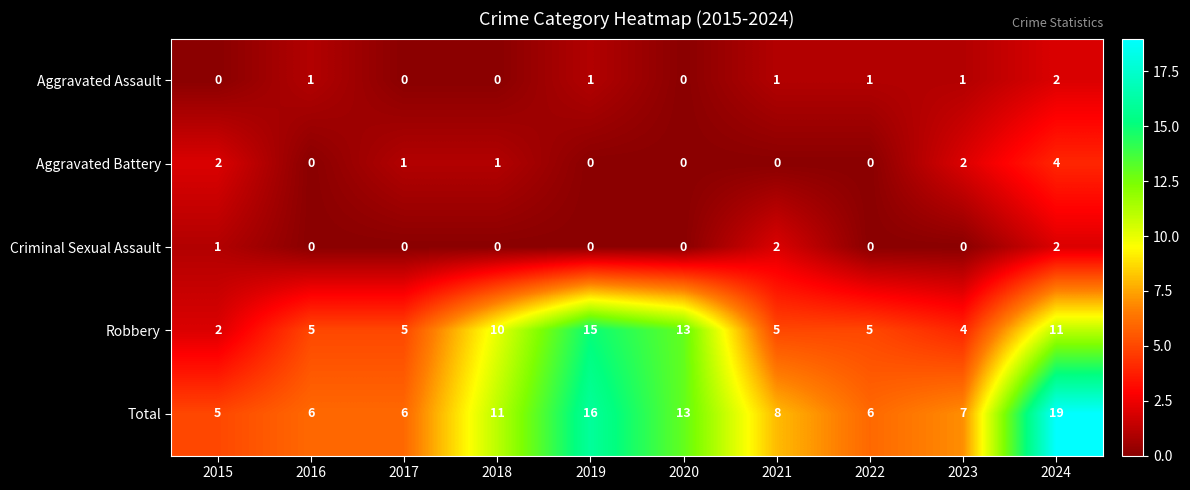

Which series changed the most between 2018 and 2020?

Robbery